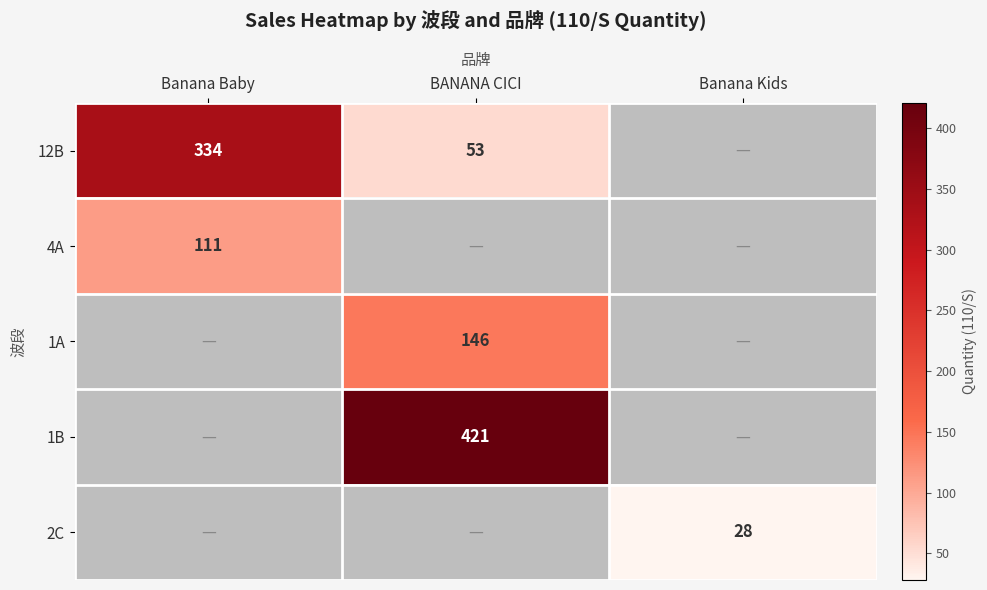

What is the spread (max minus min) of values at Banana Baby?

223.0